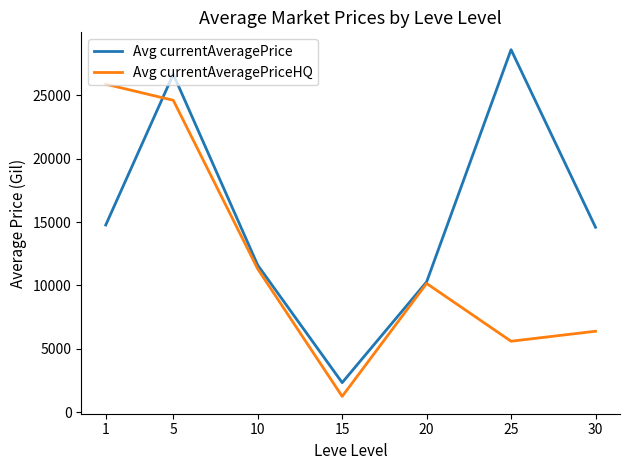

How many lines are shown in the chart?

2